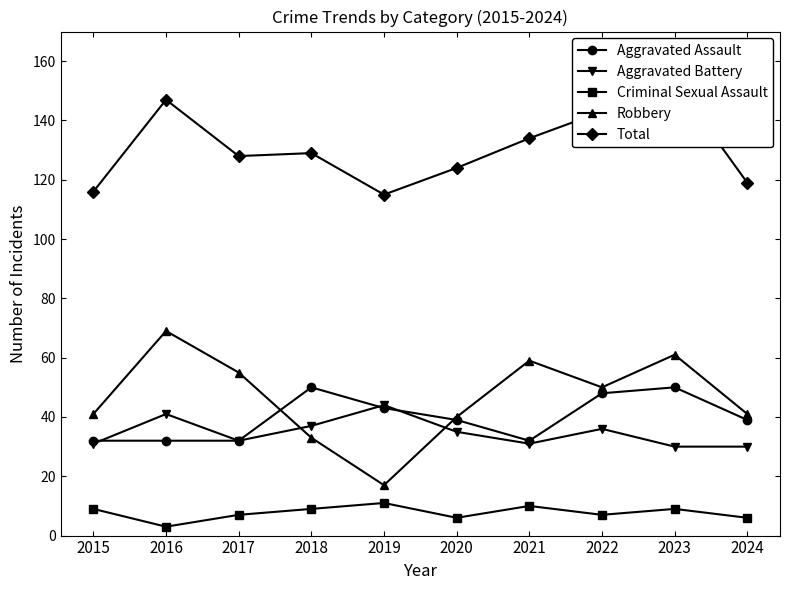

Reading left to right, what are all the values shown in this chart?

Aggravated Assault: 32	32	32	50	43	39	32	48	50	39
Aggravated Battery: 31	41	32	37	44	35	31	36	30	30
Criminal Sexual Assault: 9	3	7	9	11	6	10	7	9	6
Robbery: 41	69	55	33	17	40	59	50	61	41
Total: 116	147	128	129	115	124	134	143	153	119